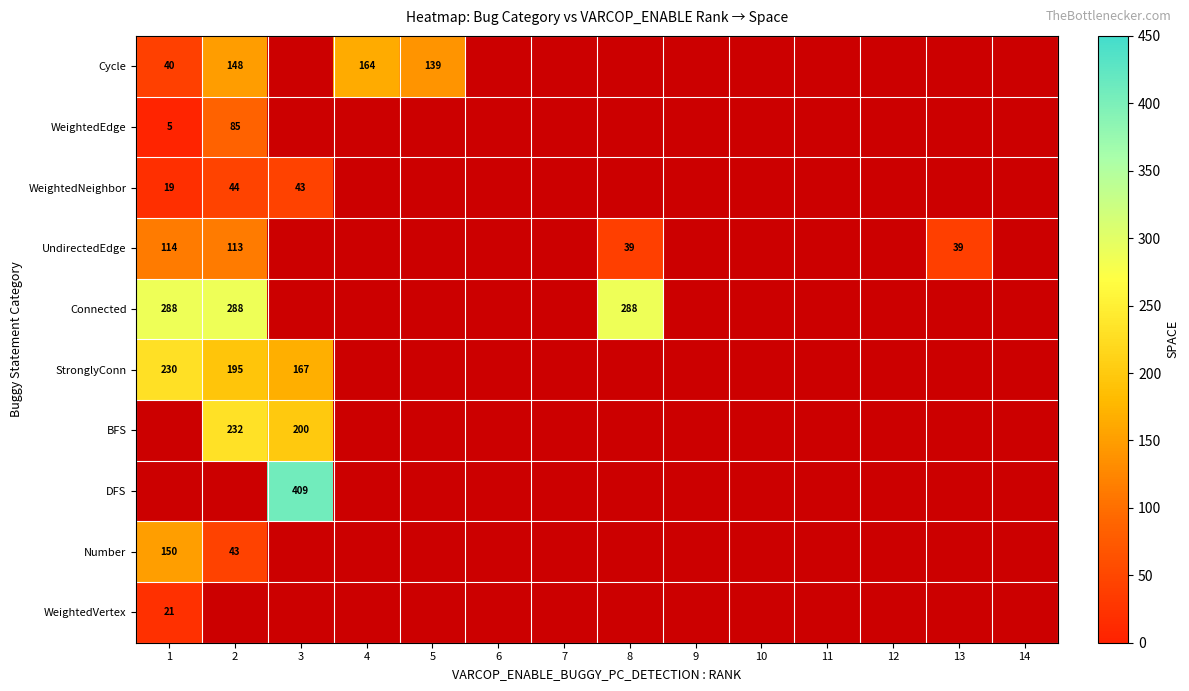

Where is WeightedVertex nearest to the value 21?

1